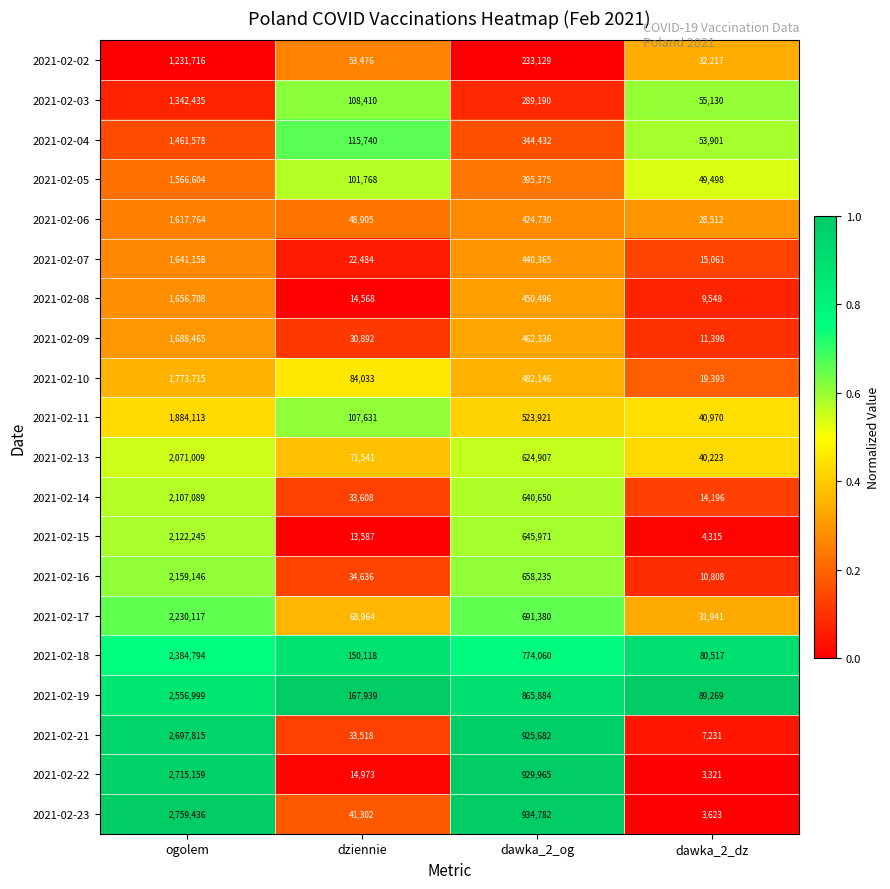

Between ogolem and dziennie, which series saw the biggest shift?

2021-02-23